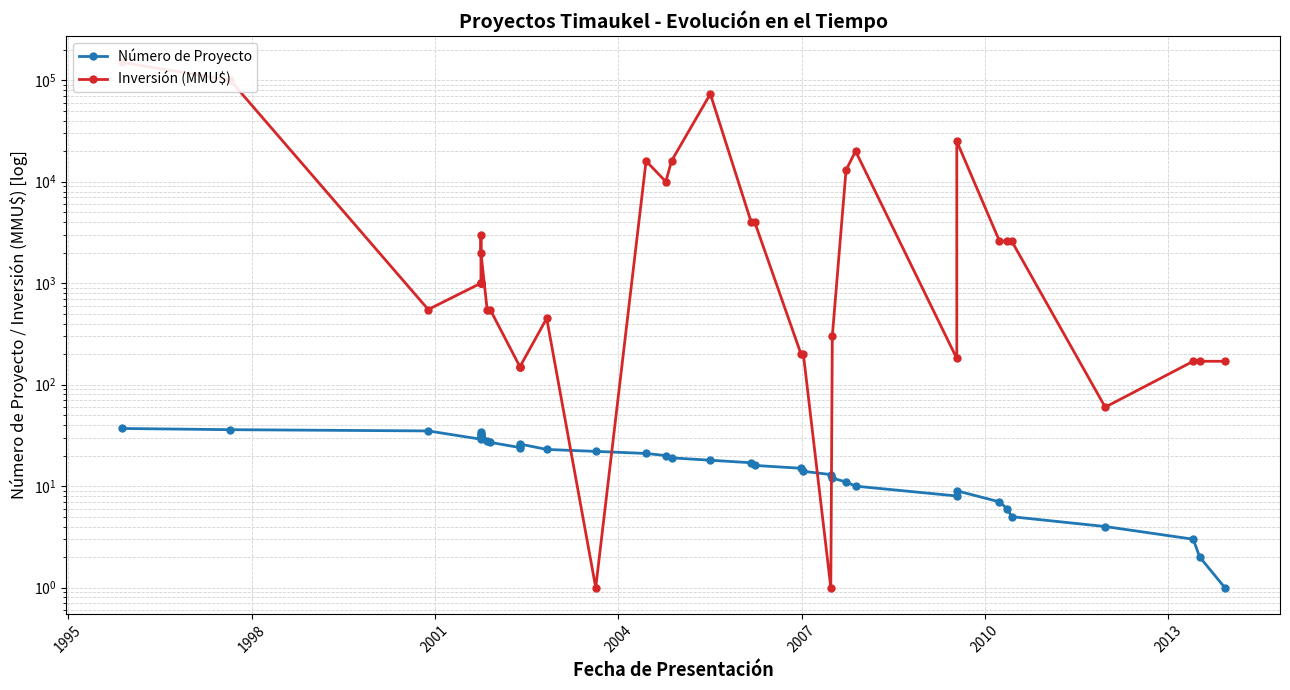

At how many categories does at least one series exceed 55538?

3